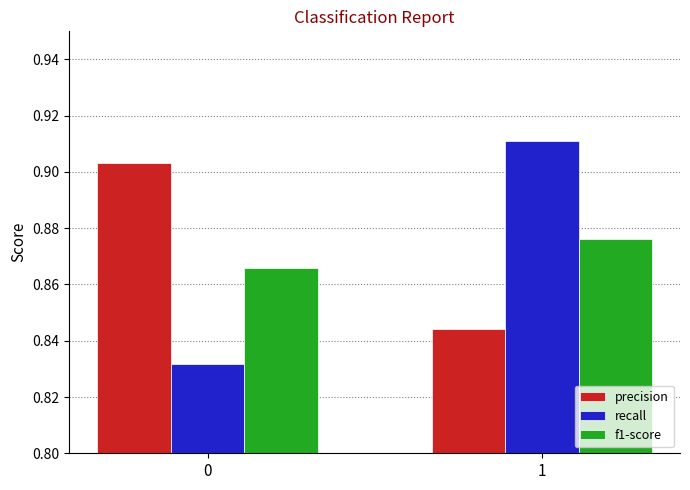

Is it true that f1-score equals 0.2 at 1?

False